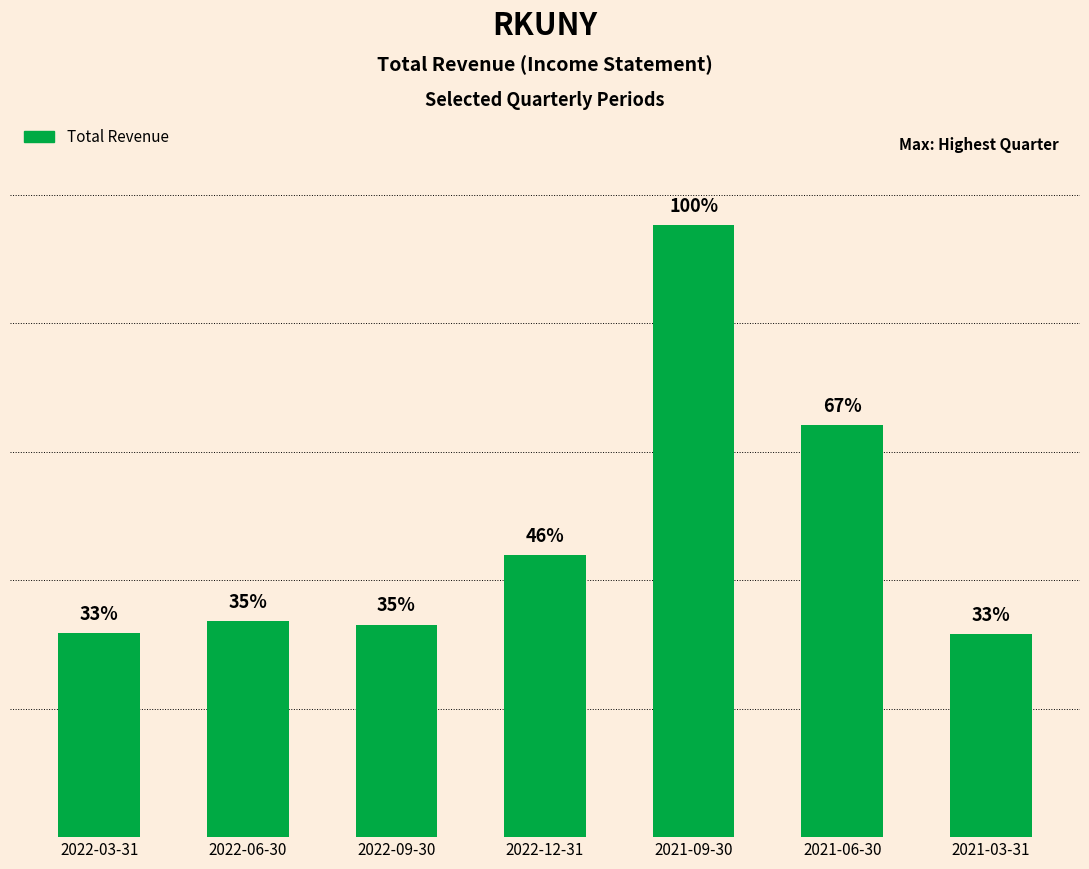

Does the chart contain any negative values?

No